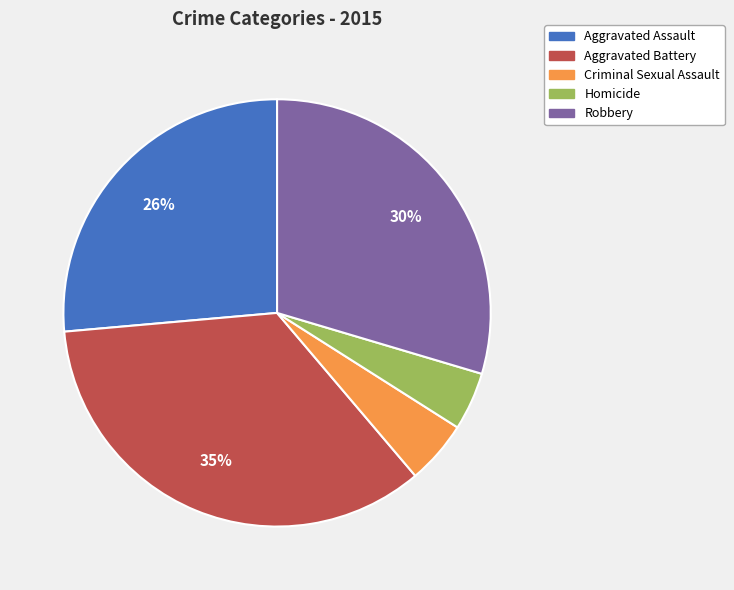

Which slice is the largest?

Aggravated Battery